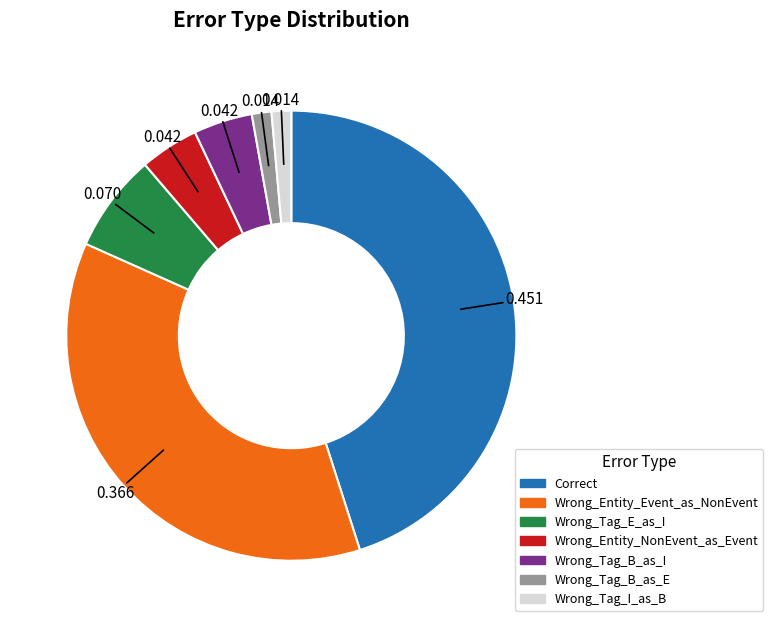

Which slice is the largest?

Correct